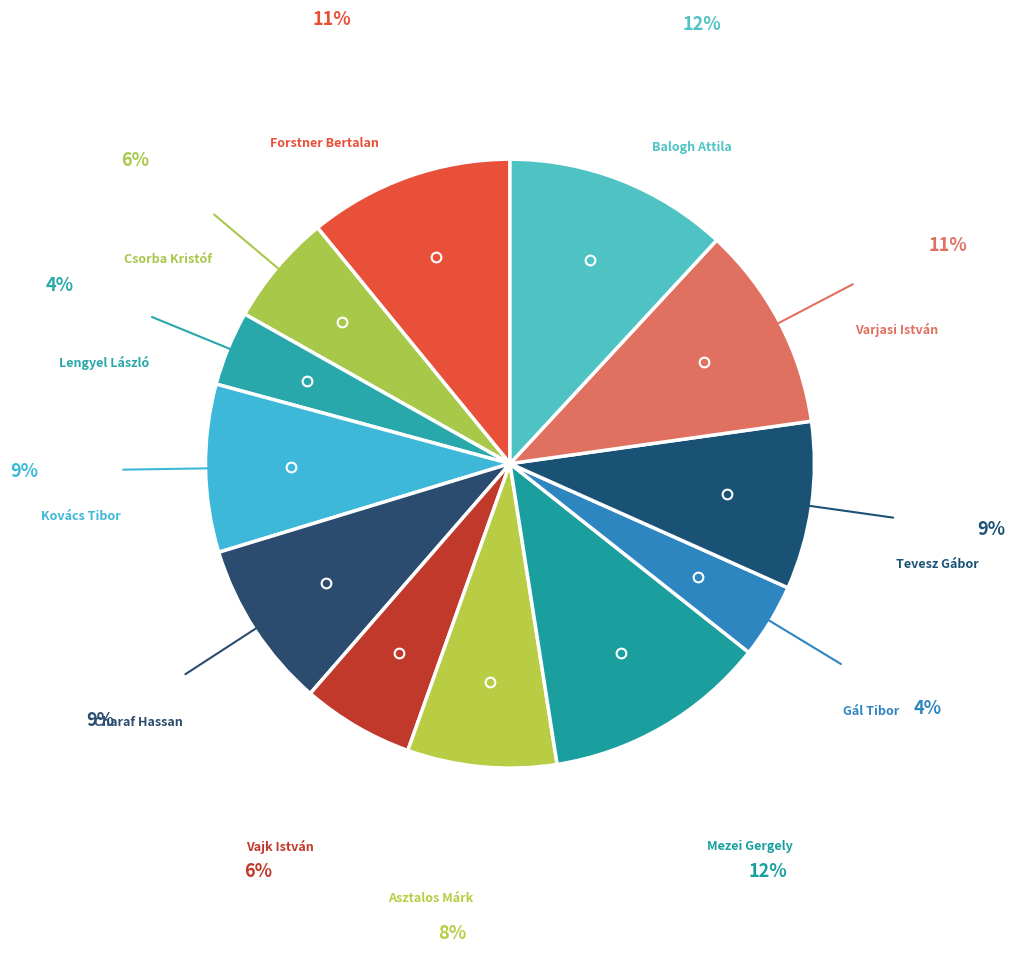

Does any single category account for the majority?

No